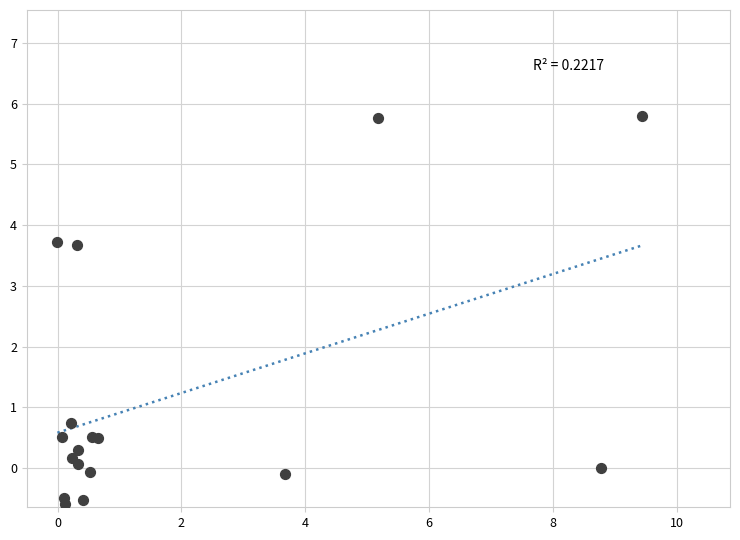

What Y value in the scatter plot is closest to 2?

0.7